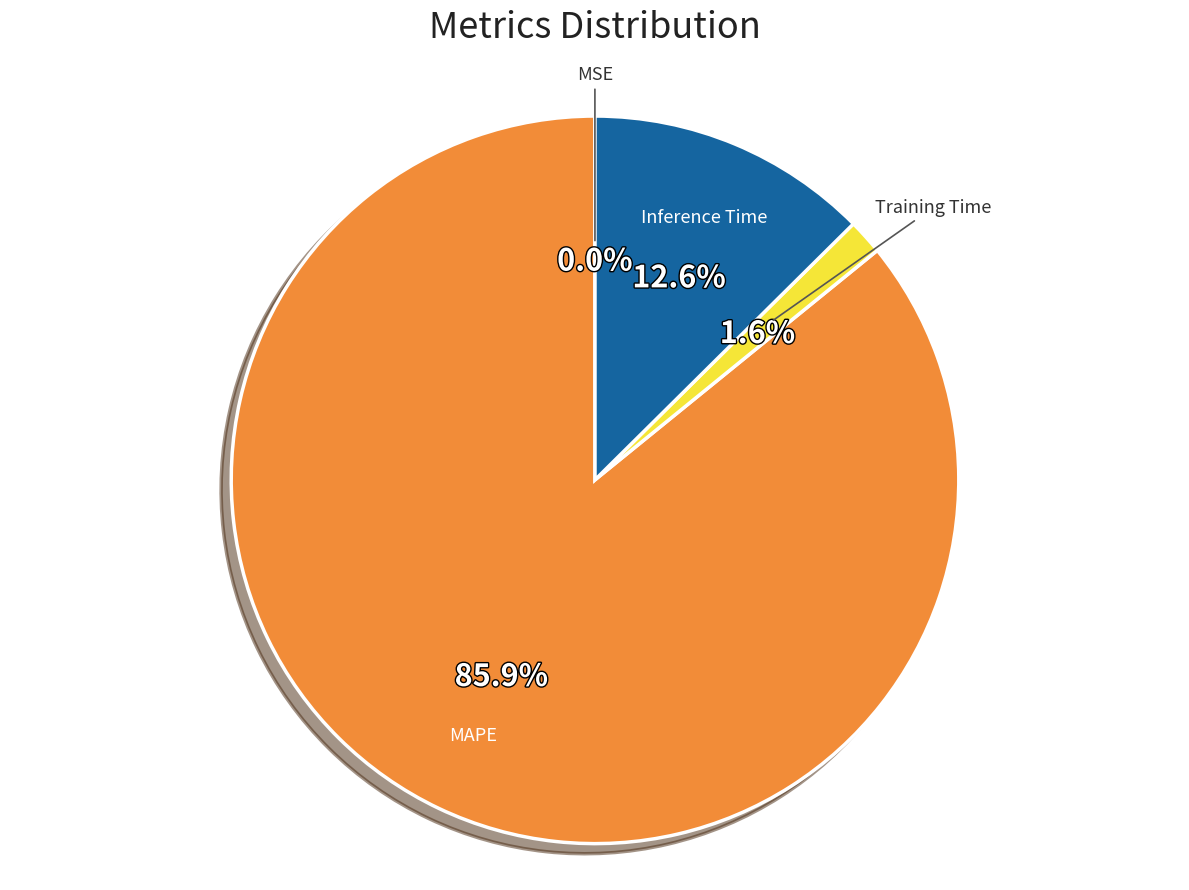

What percentage is NOT represented by Training Time?

98.4%